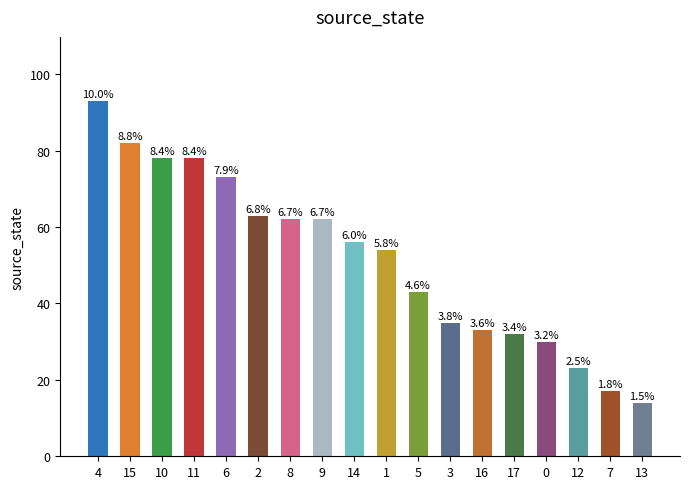

How many bars are there in total?

18